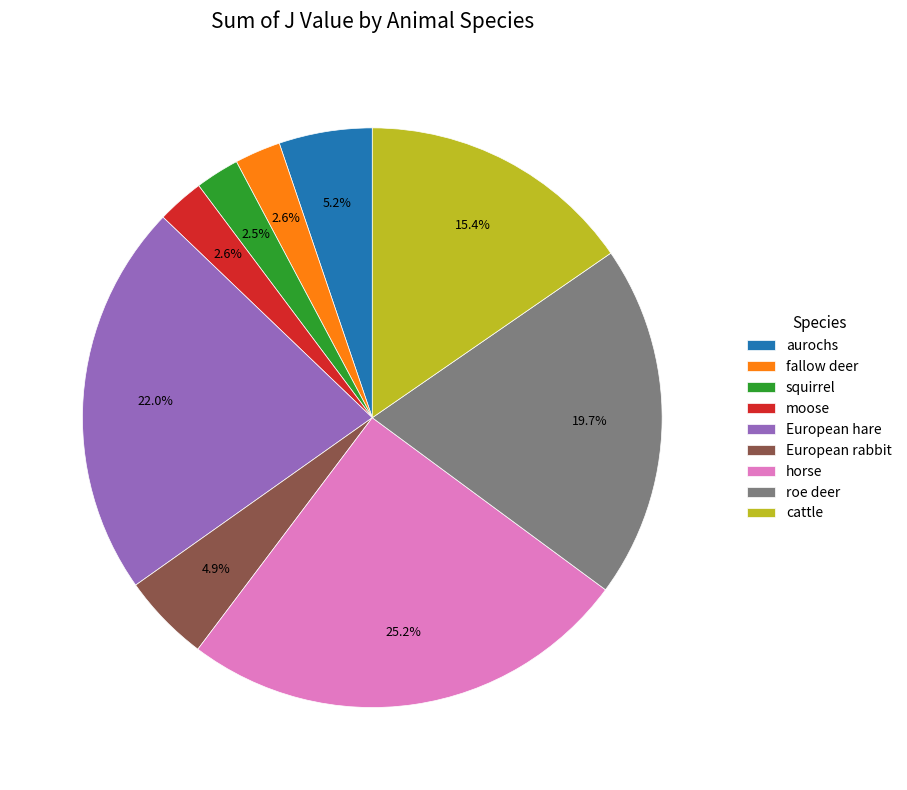

How many segments does this pie chart have?

9